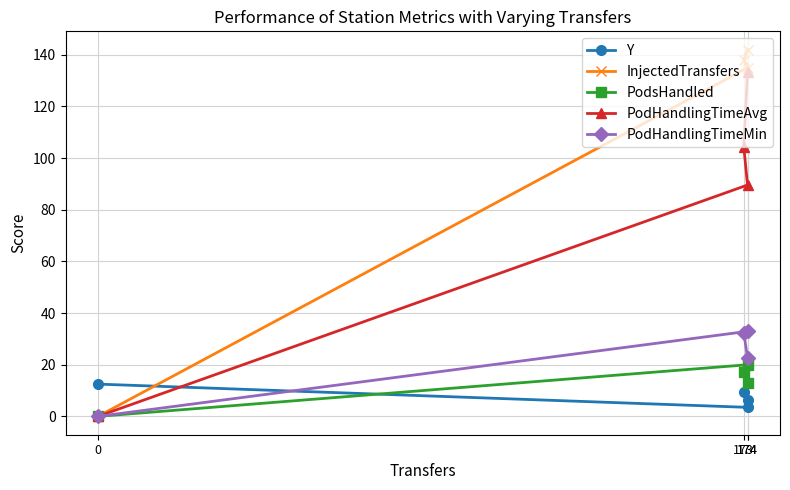

The value of PodHandlingTimeMin at 0 is -17.2. True or false?

False